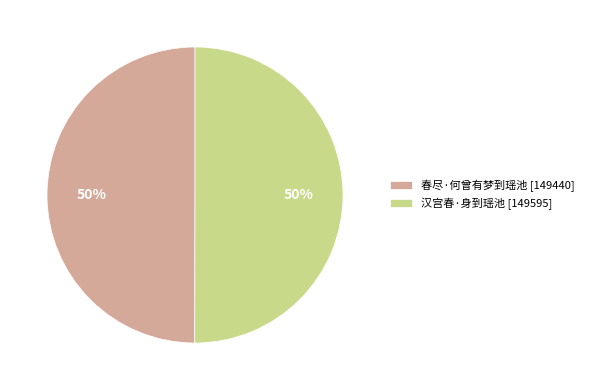

Is it true that 汉宫春·身到瑶池 is 62% of the pie?

False